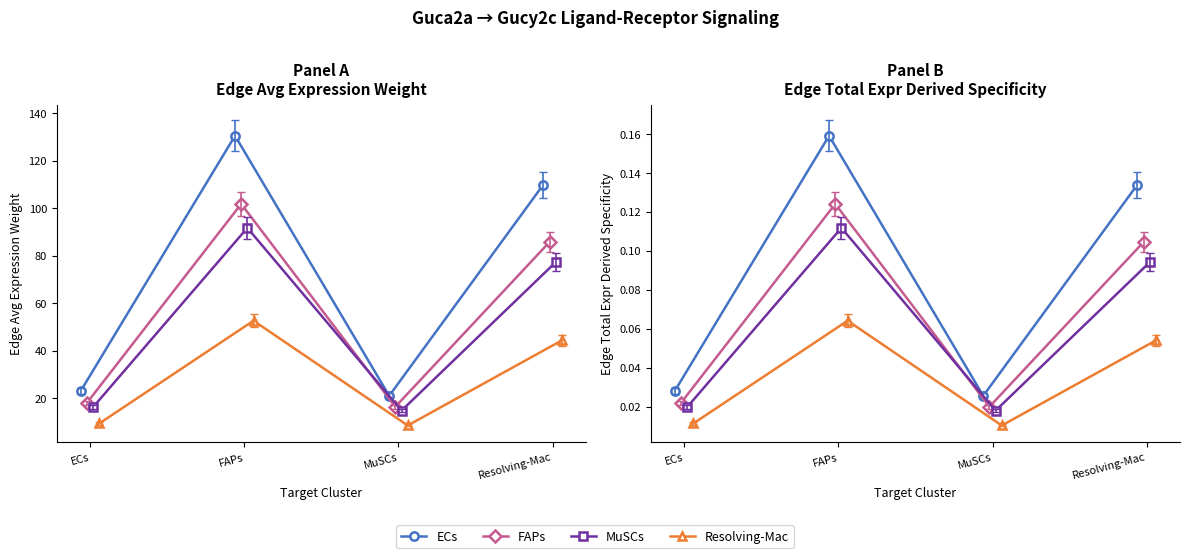

What is the sum of all FAPs values?

0.3